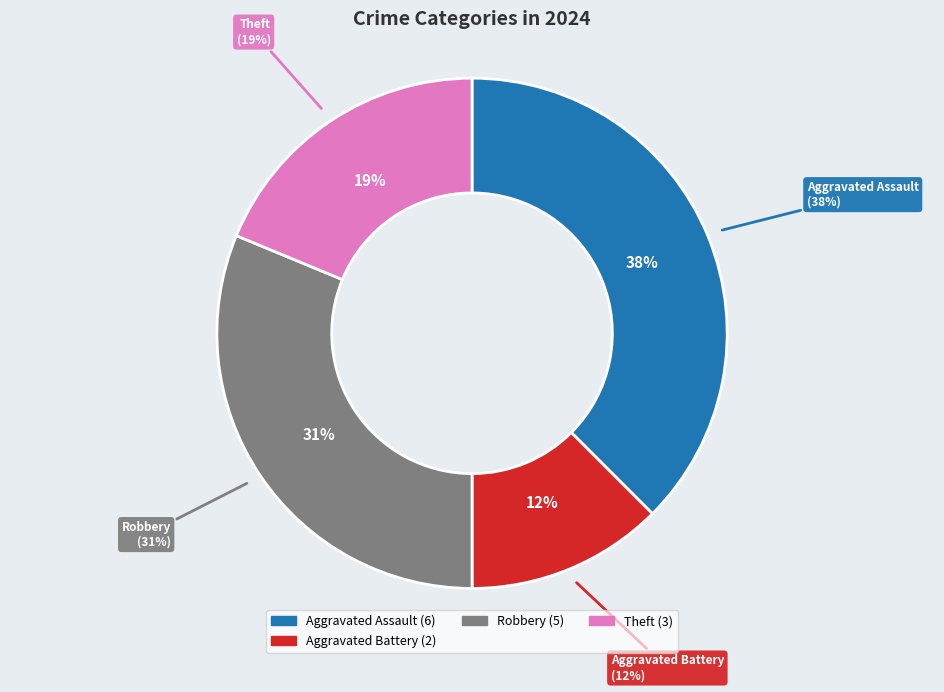

Does Robbery represent more than half of the total?

No